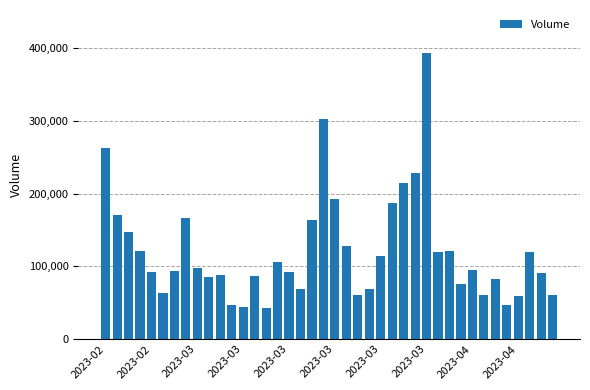

What is the greatest value displayed?

393574